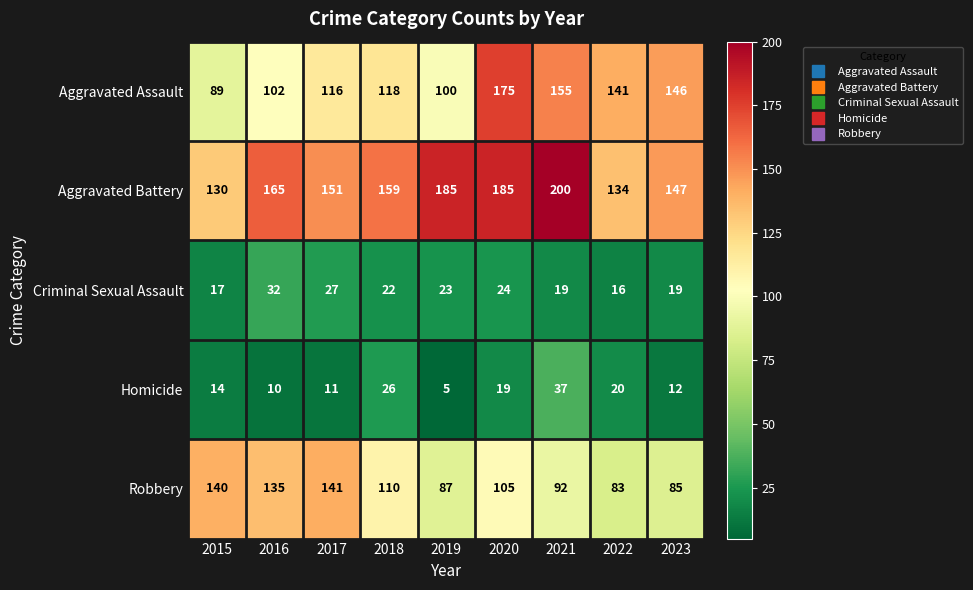

Is it true that Aggravated Assault equals 116 at 2017?

True